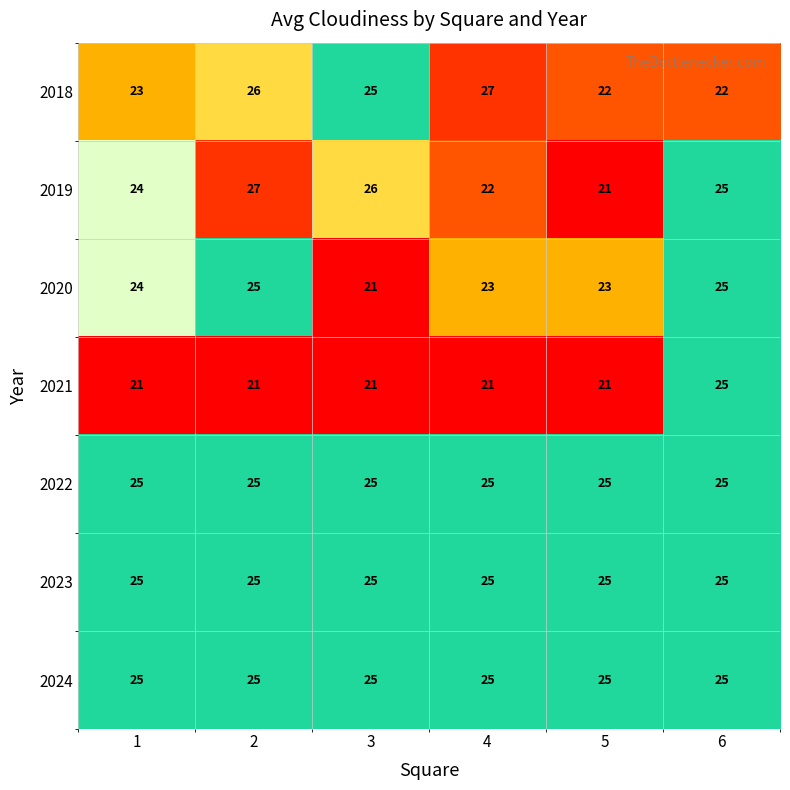

What is the difference between the highest and lowest values at 3?

5